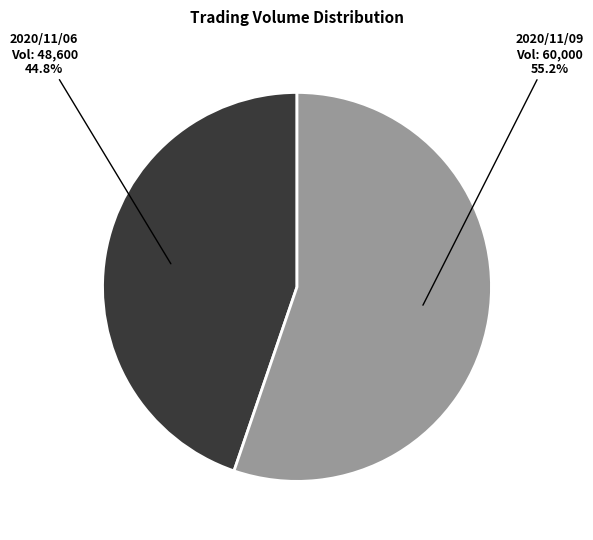

Is there any slice that represents more than half of the pie?

Yes